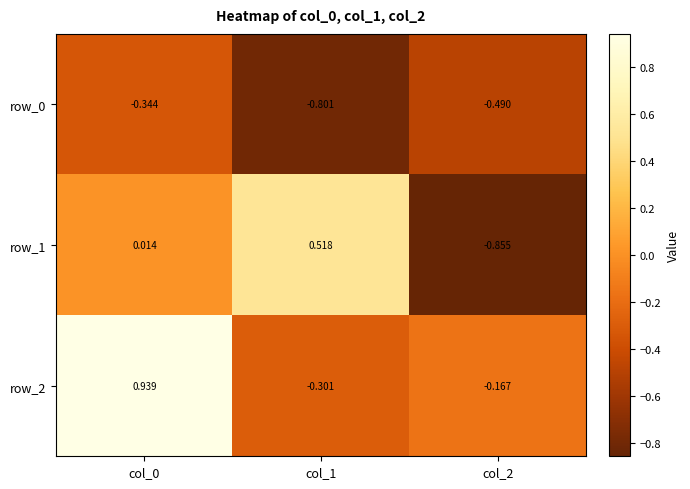

Is the value of row_1 at col_1 greater than the value of row_2 at col_1?

Yes